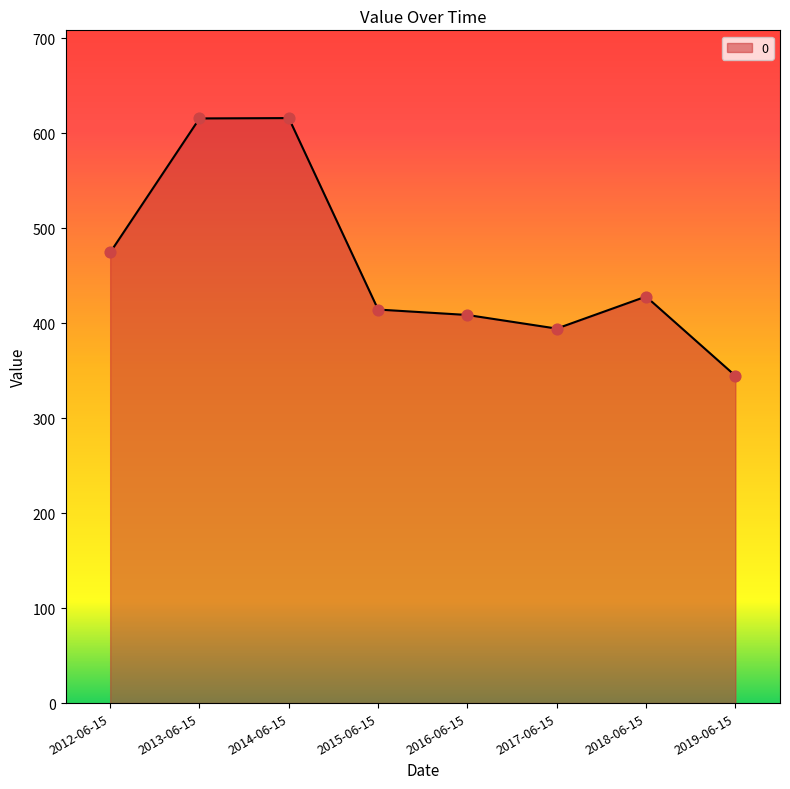

Between 2018-06-15 and 2014-06-15, which is larger?

2014-06-15